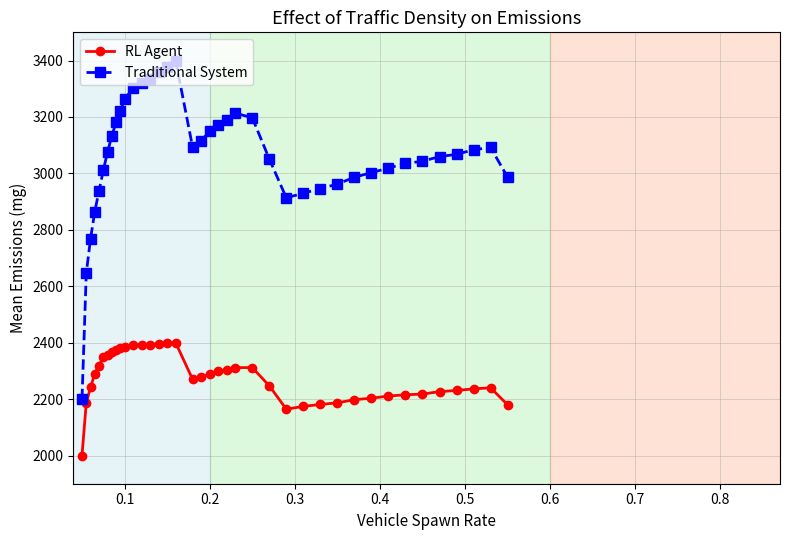

How many data points in Traditional System are above 3075?

20